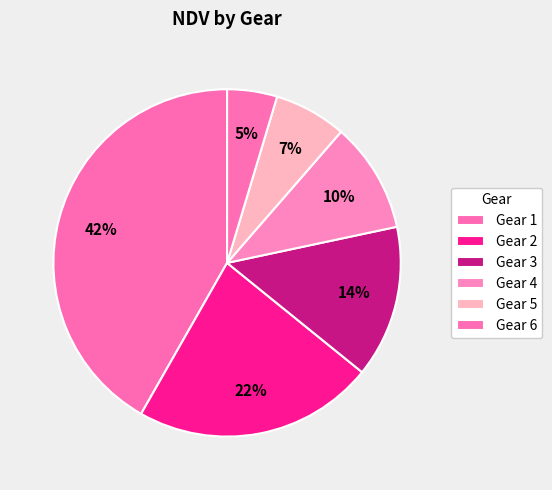

Which category has the smallest portion of the pie?

5